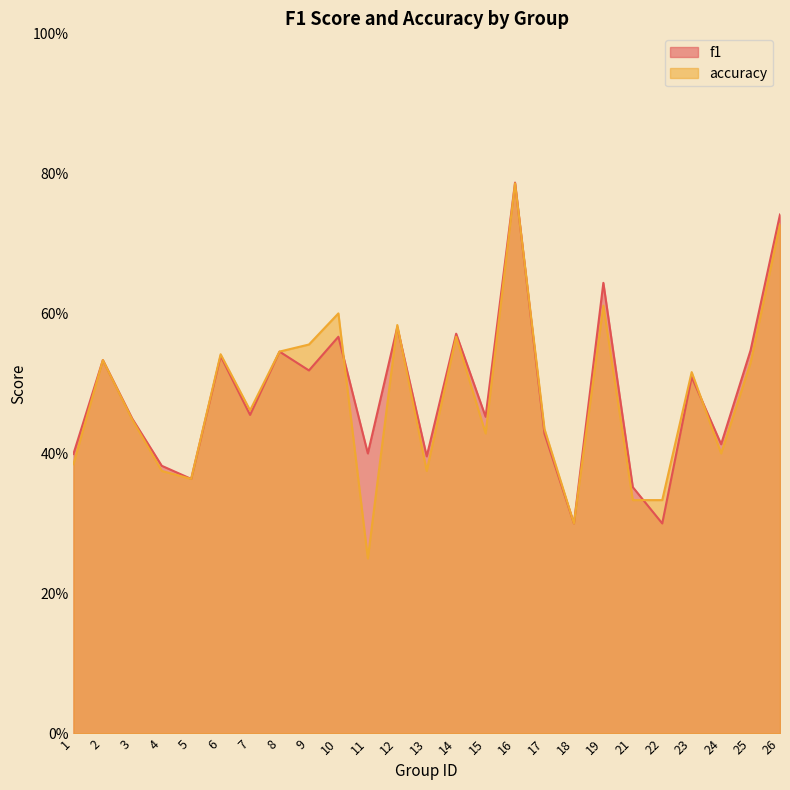

Between 22 and 7, which is larger?

7